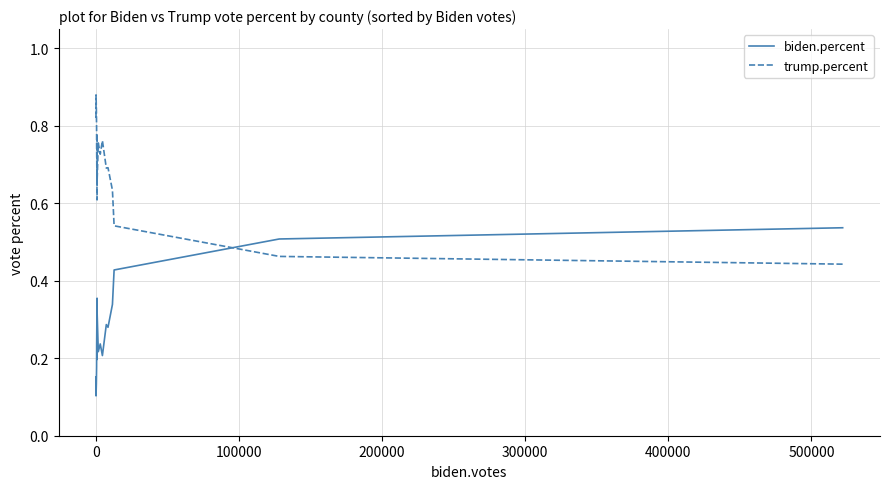

Does the chart display data point markers on the line(s)?

No